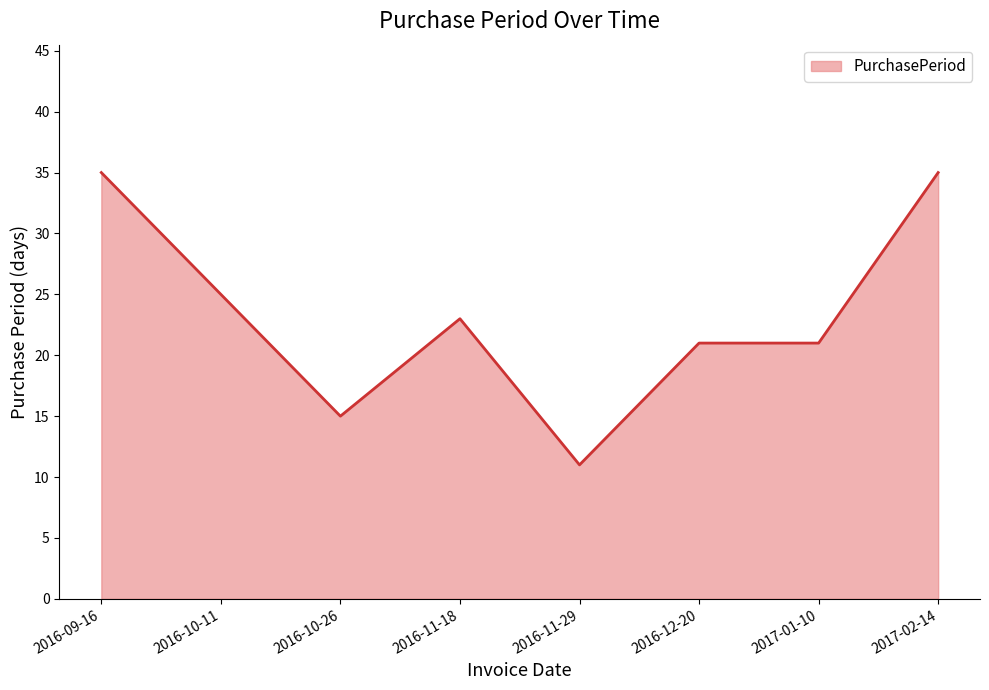

Between 2016-11-18 and 2016-11-29, which is larger?

2016-11-18